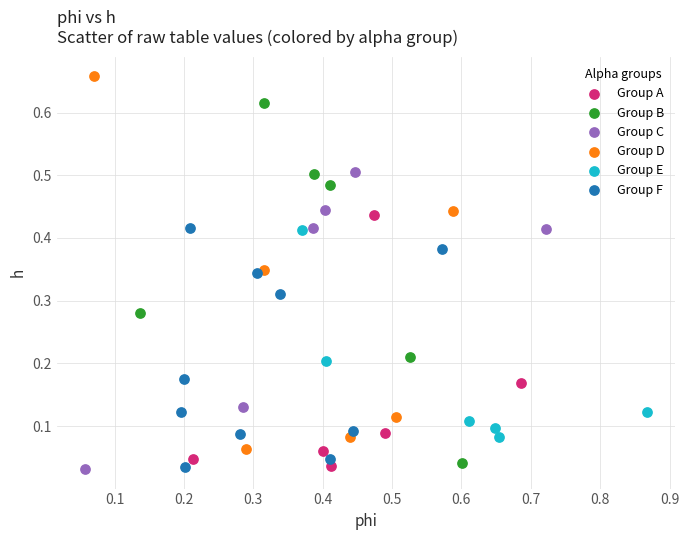

Which series has the widest spread of Y values?

Group D